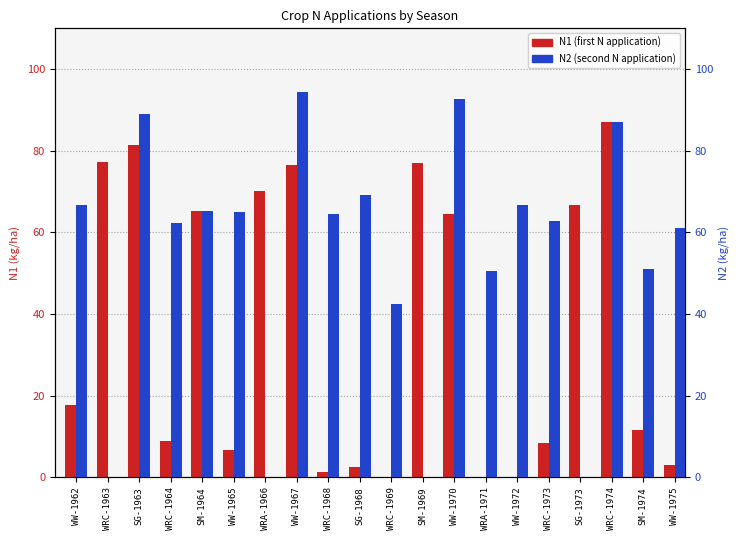

The N2 (second application) series shows 93.3 at WW-1962. True or false?

False